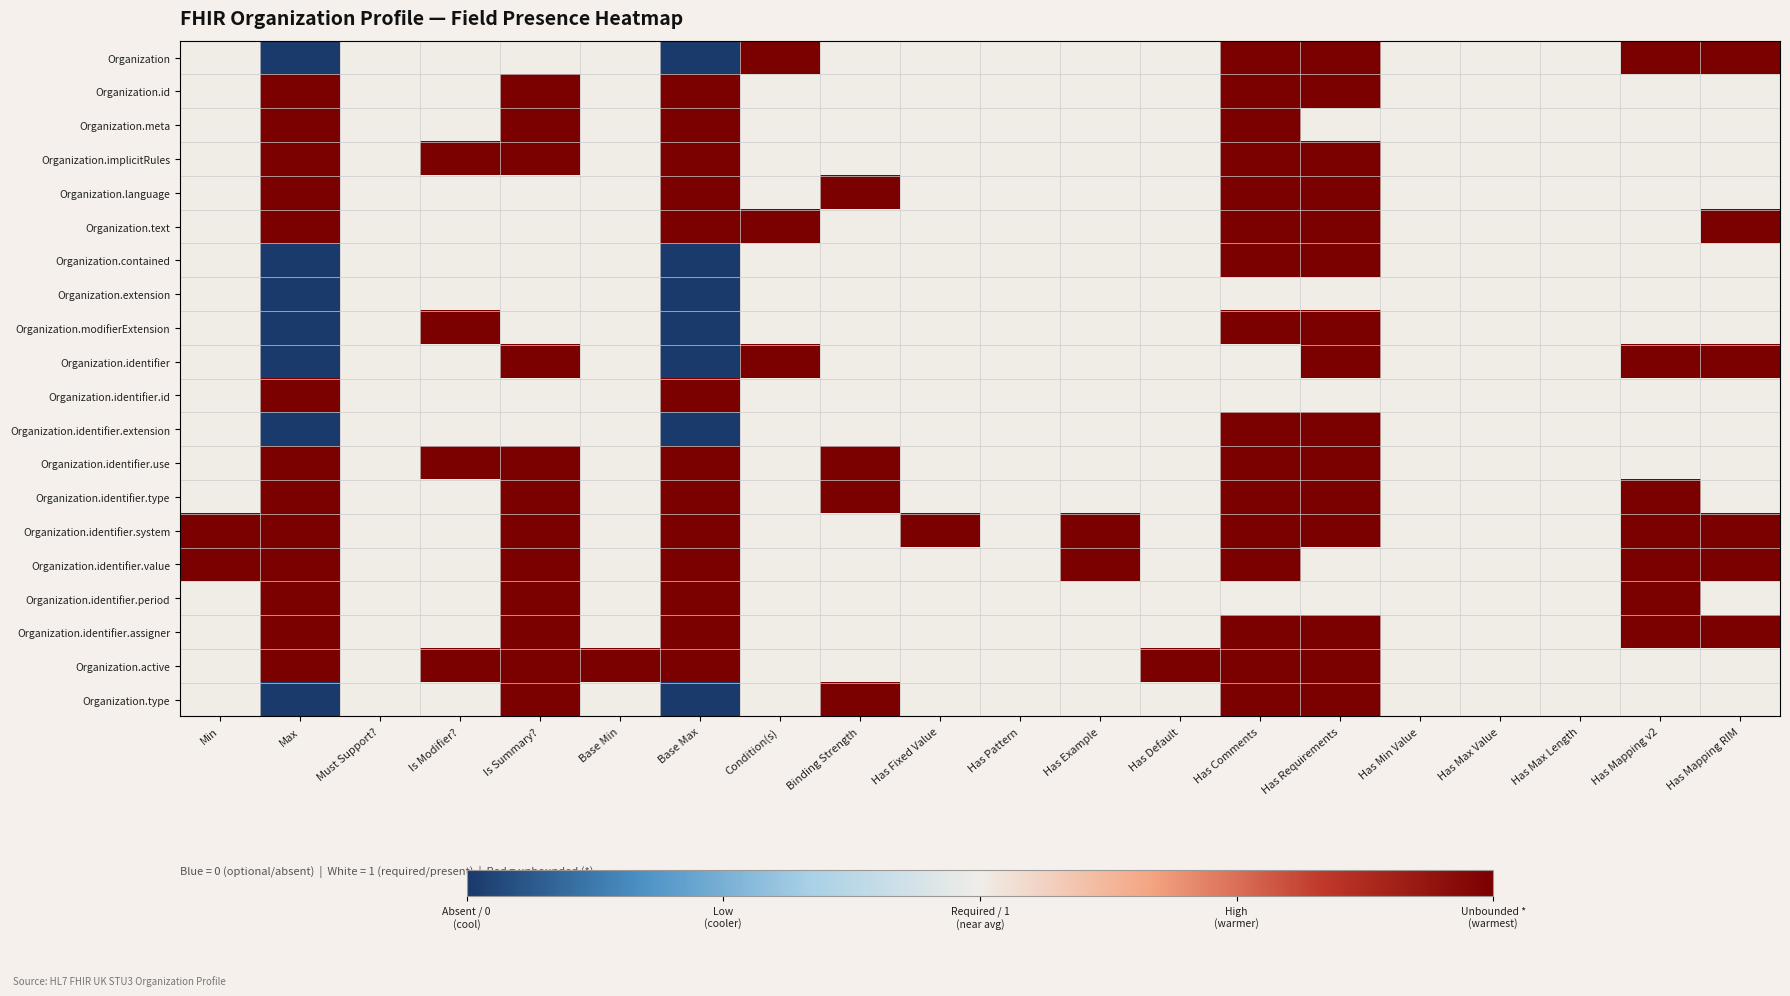

Reading left to right, extract all data points from this chart.

Organization: Min=0	Max=-1	Must Support?=0	Is Modifier?=0	Is Summary?=0	Base Min=0	Base Max=-1	Condition(s)=1	Binding Strength=0	Has Fixed Value=0	Has Pattern=0	Has Example=0	Has Default=0	Has Comments=1	Has Requirements=1	Has Min Value=0	Has Max Value=0	Has Max Length=0	Has Mapping v2=1	Has Mapping RIM=1
Organization.id: Min=0	Max=1	Must Support?=0	Is Modifier?=0	Is Summary?=1	Base Min=0	Base Max=1	Condition(s)=0	Binding Strength=0	Has Fixed Value=0	Has Pattern=0	Has Example=0	Has Default=0	Has Comments=1	Has Requirements=1	Has Min Value=0	Has Max Value=0	Has Max Length=0	Has Mapping v2=0	Has Mapping RIM=0
Organization.meta: Min=0	Max=1	Must Support?=0	Is Modifier?=0	Is Summary?=1	Base Min=0	Base Max=1	Condition(s)=0	Binding Strength=0	Has Fixed Value=0	Has Pattern=0	Has Example=0	Has Default=0	Has Comments=1	Has Requirements=0	Has Min Value=0	Has Max Value=0	Has Max Length=0	Has Mapping v2=0	Has Mapping RIM=0
Organization.implicitRules: Min=0	Max=1	Must Support?=0	Is Modifier?=1	Is Summary?=1	Base Min=0	Base Max=1	Condition(s)=0	Binding Strength=0	Has Fixed Value=0	Has Pattern=0	Has Example=0	Has Default=0	Has Comments=1	Has Requirements=1	Has Min Value=0	Has Max Value=0	Has Max Length=0	Has Mapping v2=0	Has Mapping RIM=0
Organization.language: Min=0	Max=1	Must Support?=0	Is Modifier?=0	Is Summary?=0	Base Min=0	Base Max=1	Condition(s)=0	Binding Strength=1	Has Fixed Value=0	Has Pattern=0	Has Example=0	Has Default=0	Has Comments=1	Has Requirements=1	Has Min Value=0	Has Max Value=0	Has Max Length=0	Has Mapping v2=0	Has Mapping RIM=0
Organization.text: Min=0	Max=1	Must Support?=0	Is Modifier?=0	Is Summary?=0	Base Min=0	Base Max=1	Condition(s)=1	Binding Strength=0	Has Fixed Value=0	Has Pattern=0	Has Example=0	Has Default=0	Has Comments=1	Has Requirements=1	Has Min Value=0	Has Max Value=0	Has Max Length=0	Has Mapping v2=0	Has Mapping RIM=1
Organization.contained: Min=0	Max=-1	Must Support?=0	Is Modifier?=0	Is Summary?=0	Base Min=0	Base Max=-1	Condition(s)=0	Binding Strength=0	Has Fixed Value=0	Has Pattern=0	Has Example=0	Has Default=0	Has Comments=1	Has Requirements=1	Has Min Value=0	Has Max Value=0	Has Max Length=0	Has Mapping v2=0	Has Mapping RIM=0
Organization.extension: Min=0	Max=-1	Must Support?=0	Is Modifier?=0	Is Summary?=0	Base Min=0	Base Max=-1	Condition(s)=0	Binding Strength=0	Has Fixed Value=0	Has Pattern=0	Has Example=0	Has Default=0	Has Comments=0	Has Requirements=0	Has Min Value=0	Has Max Value=0	Has Max Length=0	Has Mapping v2=0	Has Mapping RIM=0
Organization.modifierExtension: Min=0	Max=-1	Must Support?=0	Is Modifier?=1	Is Summary?=0	Base Min=0	Base Max=-1	Condition(s)=0	Binding Strength=0	Has Fixed Value=0	Has Pattern=0	Has Example=0	Has Default=0	Has Comments=1	Has Requirements=1	Has Min Value=0	Has Max Value=0	Has Max Length=0	Has Mapping v2=0	Has Mapping RIM=0
Organization.identifier: Min=0	Max=-1	Must Support?=0	Is Modifier?=0	Is Summary?=1	Base Min=0	Base Max=-1	Condition(s)=1	Binding Strength=0	Has Fixed Value=0	Has Pattern=0	Has Example=0	Has Default=0	Has Comments=0	Has Requirements=1	Has Min Value=0	Has Max Value=0	Has Max Length=0	Has Mapping v2=1	Has Mapping RIM=1
Organization.identifier.id: Min=0	Max=1	Must Support?=0	Is Modifier?=0	Is Summary?=0	Base Min=0	Base Max=1	Condition(s)=0	Binding Strength=0	Has Fixed Value=0	Has Pattern=0	Has Example=0	Has Default=0	Has Comments=0	Has Requirements=0	Has Min Value=0	Has Max Value=0	Has Max Length=0	Has Mapping v2=0	Has Mapping RIM=0
Organization.identifier.extension: Min=0	Max=-1	Must Support?=0	Is Modifier?=0	Is Summary?=0	Base Min=0	Base Max=-1	Condition(s)=0	Binding Strength=0	Has Fixed Value=0	Has Pattern=0	Has Example=0	Has Default=0	Has Comments=1	Has Requirements=1	Has Min Value=0	Has Max Value=0	Has Max Length=0	Has Mapping v2=0	Has Mapping RIM=0
Organization.identifier.use: Min=0	Max=1	Must Support?=0	Is Modifier?=1	Is Summary?=1	Base Min=0	Base Max=1	Condition(s)=0	Binding Strength=1	Has Fixed Value=0	Has Pattern=0	Has Example=0	Has Default=0	Has Comments=1	Has Requirements=1	Has Min Value=0	Has Max Value=0	Has Max Length=0	Has Mapping v2=0	Has Mapping RIM=0
Organization.identifier.type: Min=0	Max=1	Must Support?=0	Is Modifier?=0	Is Summary?=1	Base Min=0	Base Max=1	Condition(s)=0	Binding Strength=1	Has Fixed Value=0	Has Pattern=0	Has Example=0	Has Default=0	Has Comments=1	Has Requirements=1	Has Min Value=0	Has Max Value=0	Has Max Length=0	Has Mapping v2=1	Has Mapping RIM=0
Organization.identifier.system: Min=1	Max=1	Must Support?=0	Is Modifier?=0	Is Summary?=1	Base Min=0	Base Max=1	Condition(s)=0	Binding Strength=0	Has Fixed Value=1	Has Pattern=0	Has Example=1	Has Default=0	Has Comments=1	Has Requirements=1	Has Min Value=0	Has Max Value=0	Has Max Length=0	Has Mapping v2=1	Has Mapping RIM=1
Organization.identifier.value: Min=1	Max=1	Must Support?=0	Is Modifier?=0	Is Summary?=1	Base Min=0	Base Max=1	Condition(s)=0	Binding Strength=0	Has Fixed Value=0	Has Pattern=0	Has Example=1	Has Default=0	Has Comments=1	Has Requirements=0	Has Min Value=0	Has Max Value=0	Has Max Length=0	Has Mapping v2=1	Has Mapping RIM=1
Organization.identifier.period: Min=0	Max=1	Must Support?=0	Is Modifier?=0	Is Summary?=1	Base Min=0	Base Max=1	Condition(s)=0	Binding Strength=0	Has Fixed Value=0	Has Pattern=0	Has Example=0	Has Default=0	Has Comments=0	Has Requirements=0	Has Min Value=0	Has Max Value=0	Has Max Length=0	Has Mapping v2=1	Has Mapping RIM=0
Organization.identifier.assigner: Min=0	Max=1	Must Support?=0	Is Modifier?=0	Is Summary?=1	Base Min=0	Base Max=1	Condition(s)=0	Binding Strength=0	Has Fixed Value=0	Has Pattern=0	Has Example=0	Has Default=0	Has Comments=1	Has Requirements=1	Has Min Value=0	Has Max Value=0	Has Max Length=0	Has Mapping v2=1	Has Mapping RIM=1
Organization.active: Min=0	Max=1	Must Support?=0	Is Modifier?=1	Is Summary?=1	Base Min=1	Base Max=1	Condition(s)=0	Binding Strength=0	Has Fixed Value=0	Has Pattern=0	Has Example=0	Has Default=1	Has Comments=1	Has Requirements=1	Has Min Value=0	Has Max Value=0	Has Max Length=0	Has Mapping v2=0	Has Mapping RIM=0
Organization.type: Min=0	Max=-1	Must Support?=0	Is Modifier?=0	Is Summary?=1	Base Min=0	Base Max=-1	Condition(s)=0	Binding Strength=1	Has Fixed Value=0	Has Pattern=0	Has Example=0	Has Default=0	Has Comments=1	Has Requirements=1	Has Min Value=0	Has Max Value=0	Has Max Length=0	Has Mapping v2=0	Has Mapping RIM=0